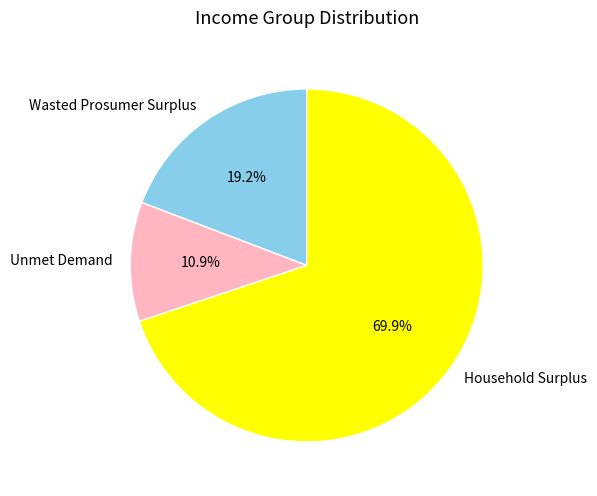

How many slices are in this pie chart?

3